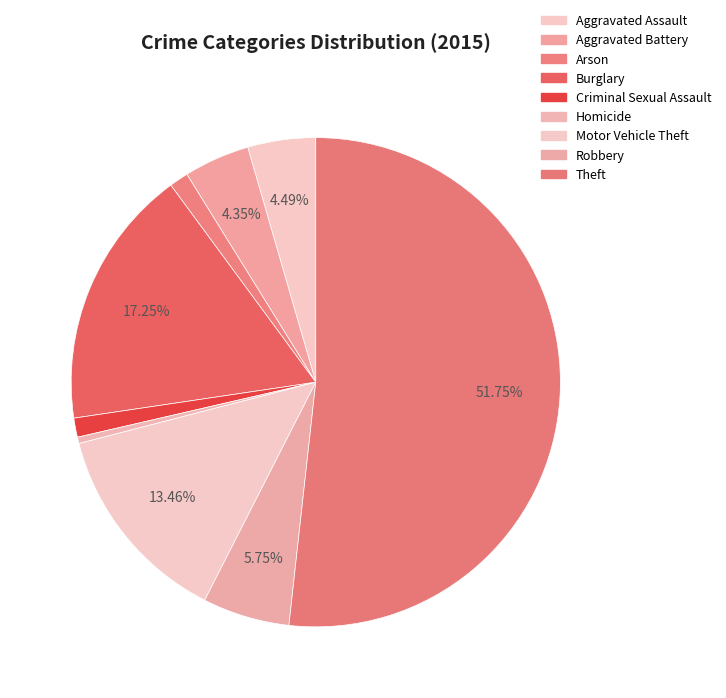

Which slice is the smallest?

Homicide